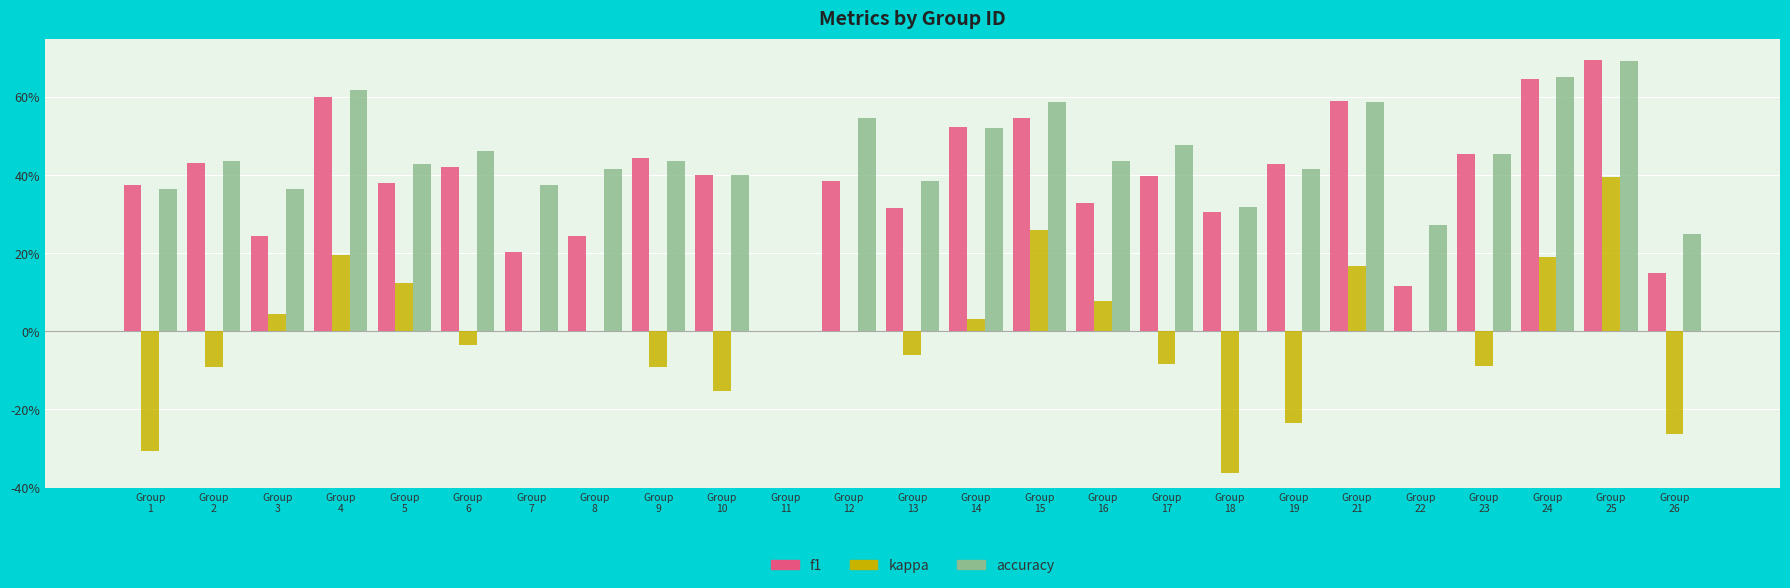

Rank the categories by f1 value from lowest to highest.

Group
11, Group
22, Group
26, Group
7, Group
3, Group
8, Group
18, Group
13, Group
16, Group
1, Group
5, Group
12, Group
17, Group
10, Group
6, Group
19, Group
2, Group
9, Group
23, Group
14, Group
15, Group
21, Group
4, Group
24, Group
25